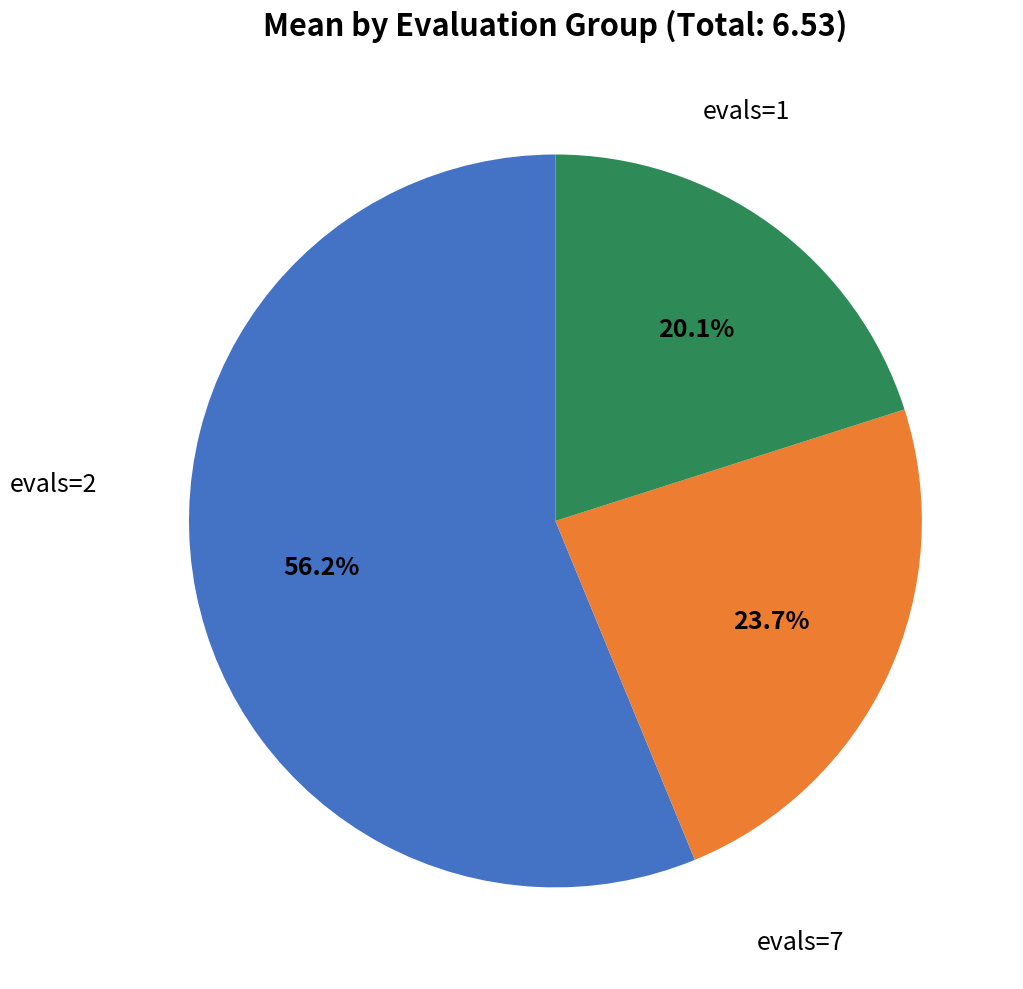

Is there a majority slice in this chart?

Yes